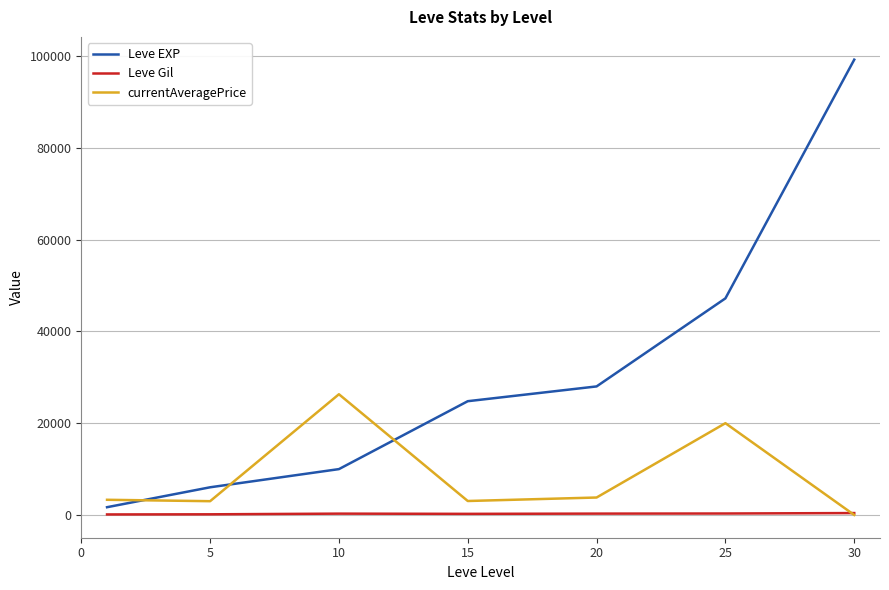

Which series has the largest range (max minus min)?

Leve EXP